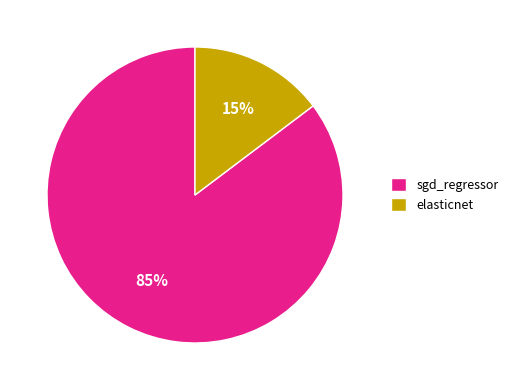

Between sgd_regressor and elasticnet, which is larger?

sgd_regressor